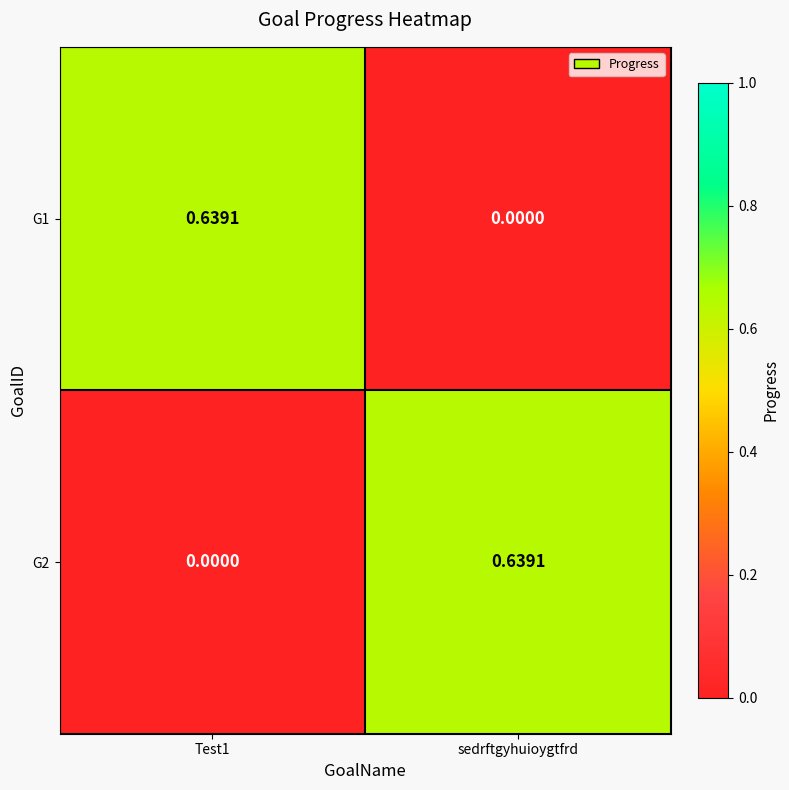

At which label is G1 closest to 0?

sedrftgyhuioygtfrd